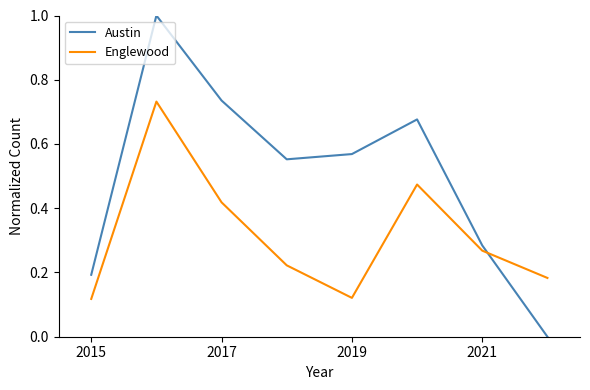

Which series has the largest range (max minus min)?

Austin